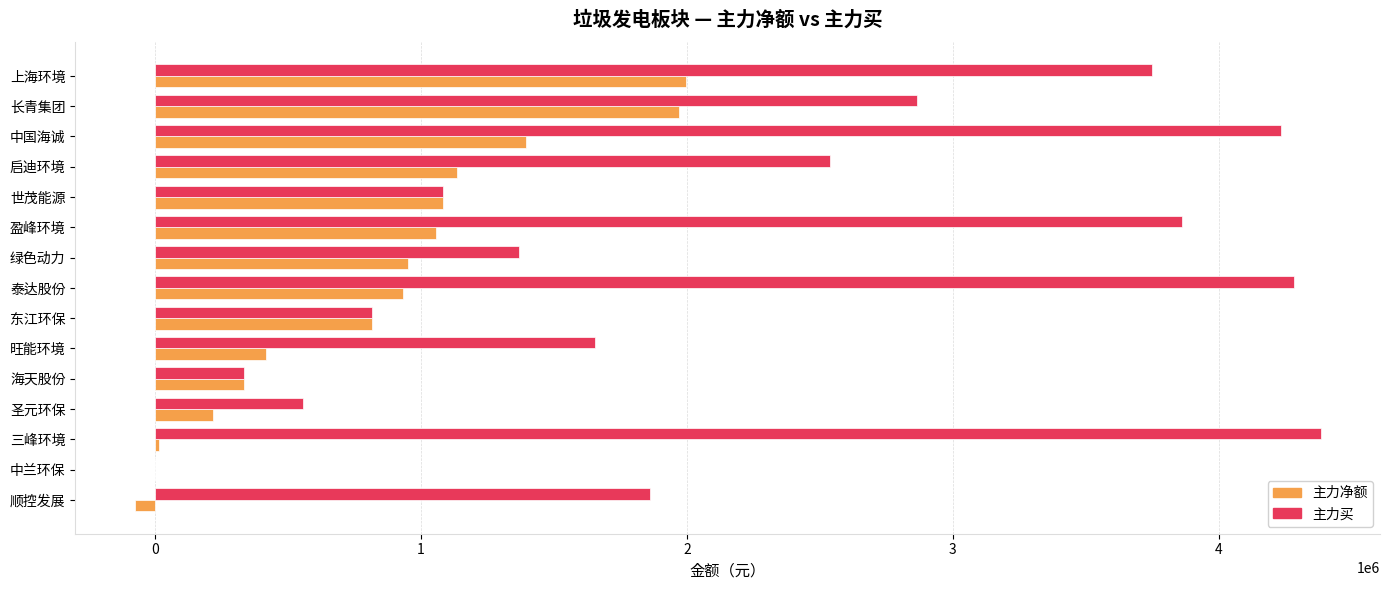

The 主力买 series shows 1287994 at 顺控发展. True or false?

False